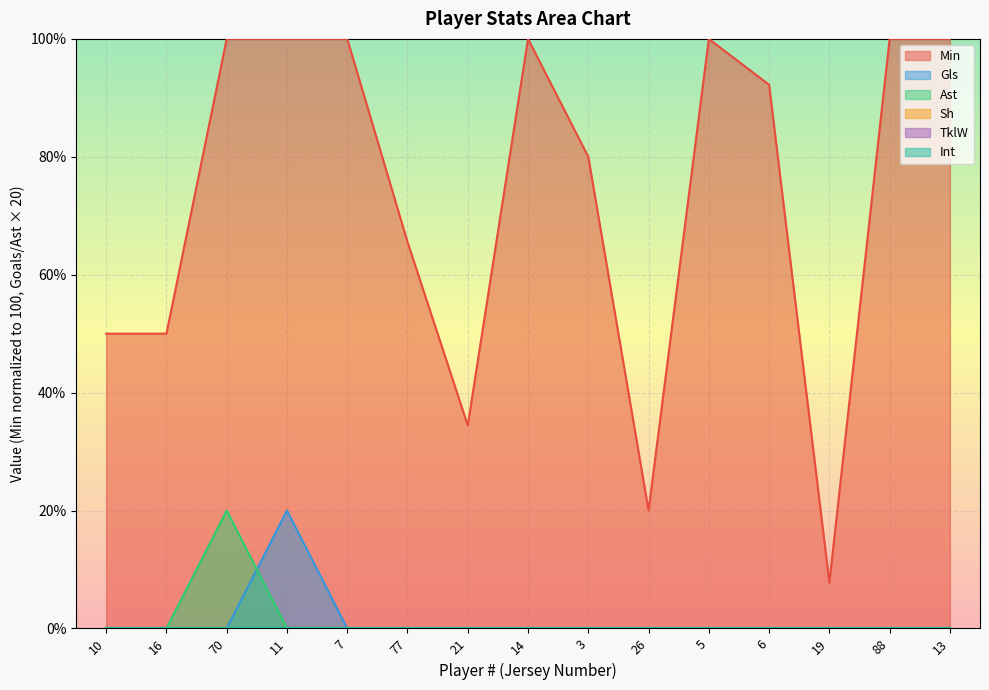

Where is the first local maximum for Min?

14